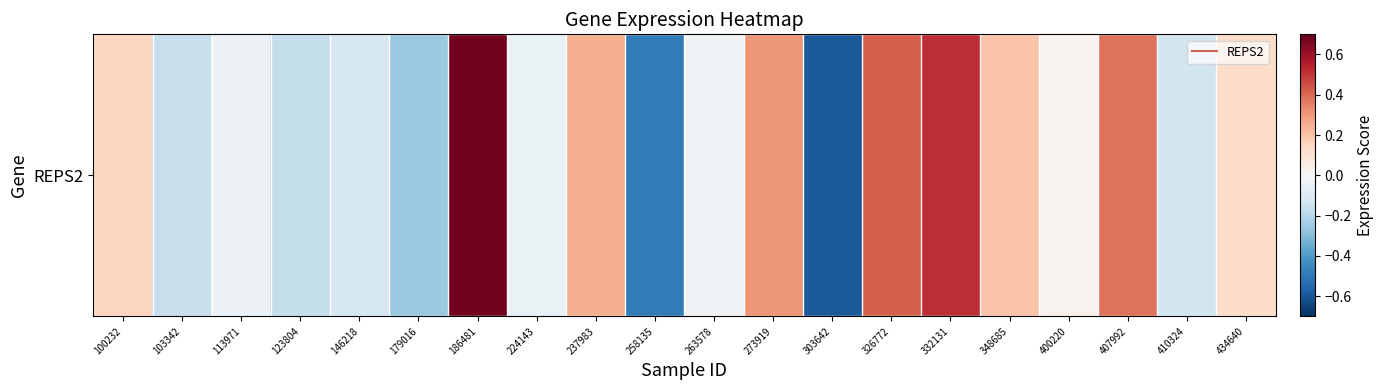

What is the sum of all values?

1.0